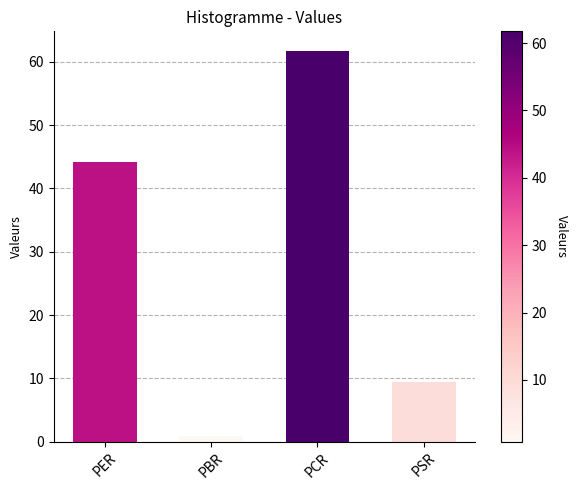

What is the label of the 3rd bar from the left?

PCR